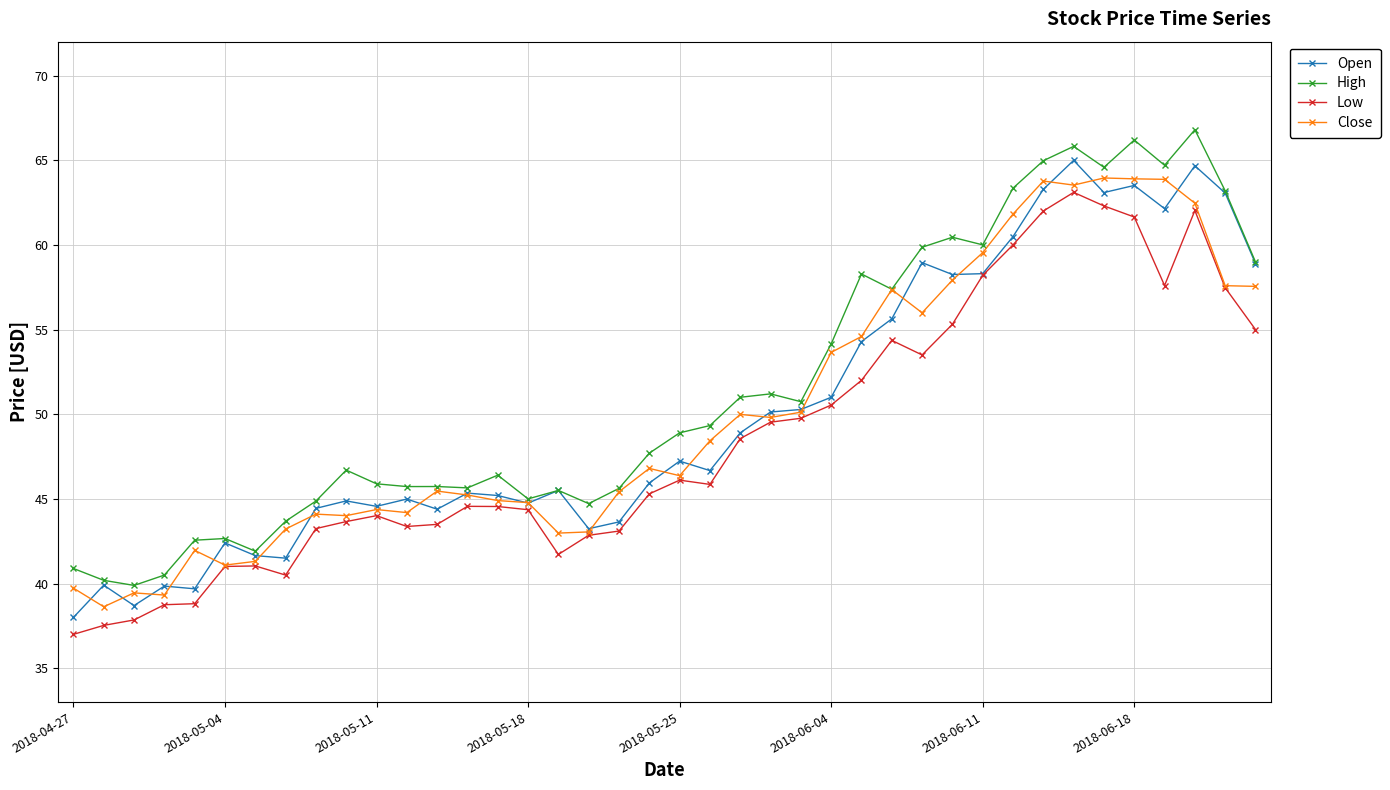

What is the value of the Open point at the 7th from the left?

41.7